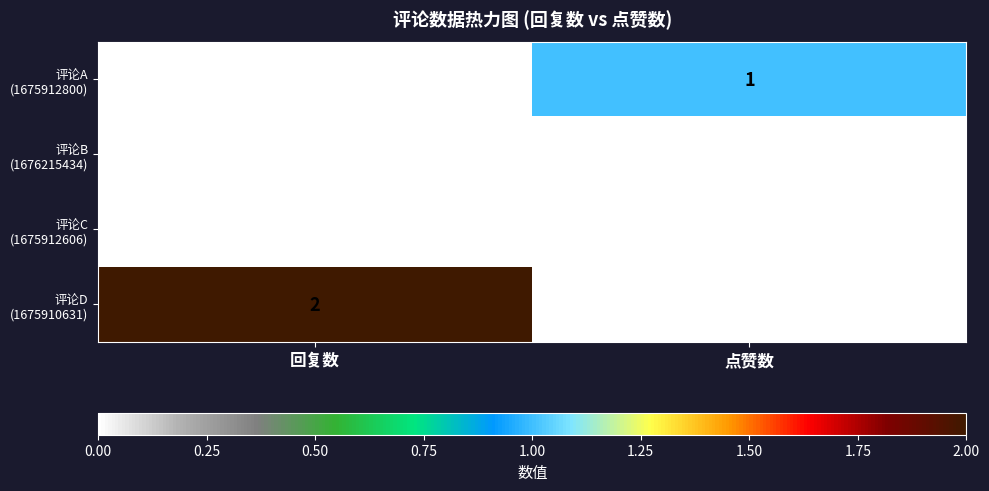

At which category is the sum across all series the highest?

回复数